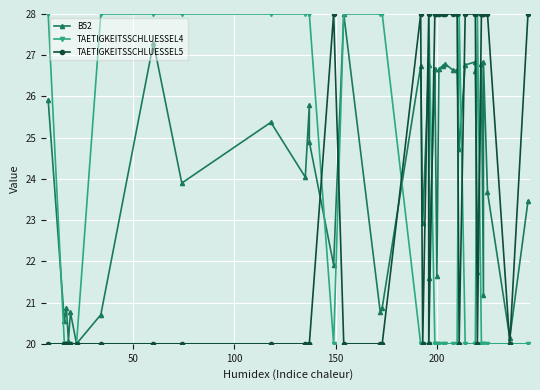

True or false: B52 and TAETIGKEITSSCHLUESSEL4 intersect in this chart.

True